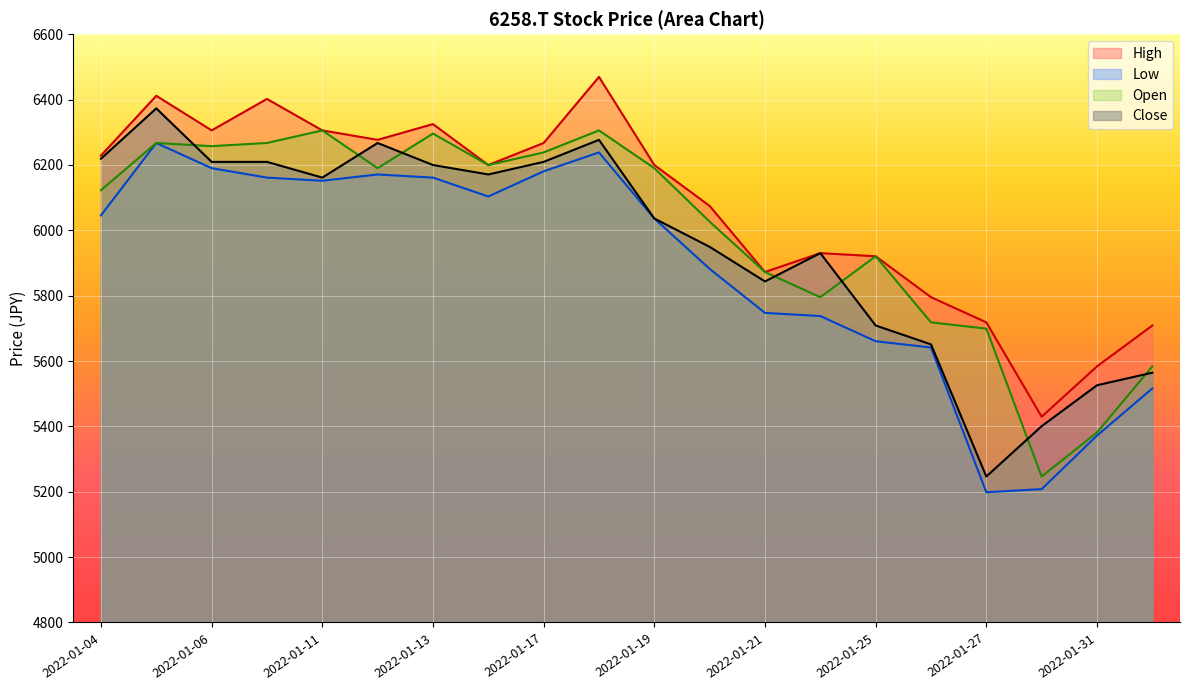

Reading left to right, extract all data points from this chart.

High: 2022-01-04=6228.5	2022-01-05=6411.4	2022-01-06=6305.5	2022-01-07=6401.8	2022-01-11=6305.5	2022-01-12=6276.6	2022-01-13=6324.8	2022-01-14=6199.6	2022-01-17=6267.0	2022-01-18=6469.2	2022-01-19=6199.6	2022-01-20=6074.5	2022-01-21=5872.3	2022-01-24=5930.1	2022-01-25=5920.5	2022-01-26=5795.3	2022-01-27=5718.3	2022-01-28=5429.5	2022-01-31=5583.5	2022-02-01=5708.7
Low: 2022-01-04=6045.6	2022-01-05=6267.0	2022-01-06=6190.0	2022-01-07=6161.1	2022-01-11=6151.5	2022-01-12=6170.8	2022-01-13=6161.1	2022-01-14=6103.4	2022-01-17=6180.4	2022-01-18=6238.1	2022-01-19=6036.0	2022-01-20=5882.0	2022-01-21=5747.2	2022-01-24=5737.5	2022-01-25=5660.5	2022-01-26=5641.3	2022-01-27=5198.5	2022-01-28=5208.1	2022-01-31=5371.7	2022-02-01=5516.1
Open: 2022-01-04=6122.6	2022-01-05=6267.0	2022-01-06=6257.4	2022-01-07=6267.0	2022-01-11=6305.5	2022-01-12=6190.0	2022-01-13=6295.9	2022-01-14=6199.6	2022-01-17=6238.1	2022-01-18=6305.5	2022-01-19=6190.0	2022-01-20=6026.4	2022-01-21=5872.3	2022-01-24=5795.3	2022-01-25=5920.5	2022-01-26=5718.3	2022-01-27=5699.0	2022-01-28=5246.6	2022-01-31=5381.4	2022-02-01=5583.5
Close: 2022-01-04=6218.9	2022-01-05=6372.9	2022-01-06=6209.3	2022-01-07=6209.3	2022-01-11=6161.1	2022-01-12=6267.0	2022-01-13=6199.6	2022-01-14=6170.8	2022-01-17=6209.3	2022-01-18=6276.6	2022-01-19=6036.0	2022-01-20=5949.3	2022-01-21=5843.4	2022-01-24=5930.1	2022-01-25=5708.7	2022-01-26=5650.9	2022-01-27=5246.6	2022-01-28=5400.6	2022-01-31=5525.8	2022-02-01=5564.3